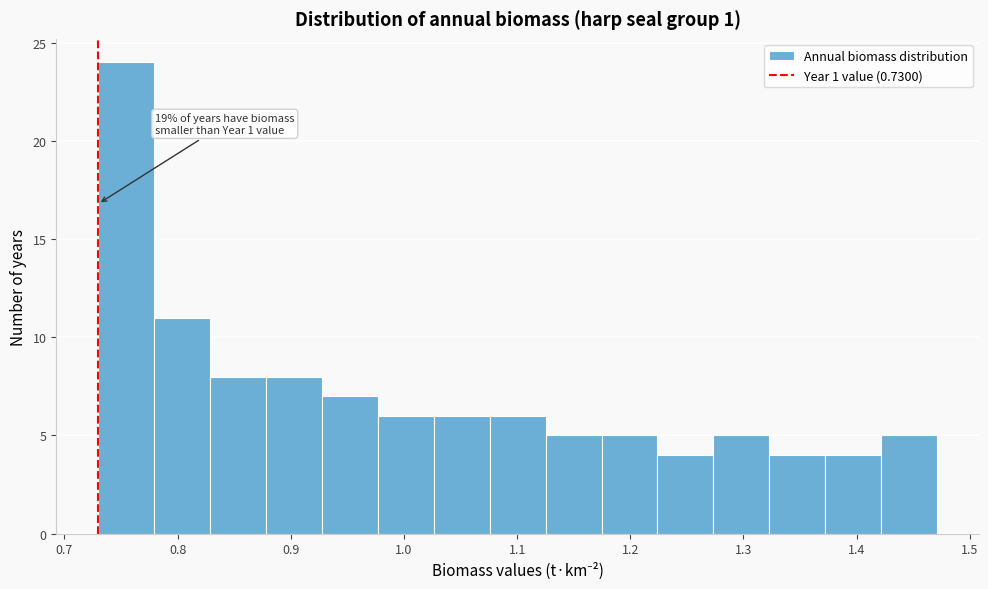

Which range on the x-axis has the tallest bar?

0.73 to 0.78